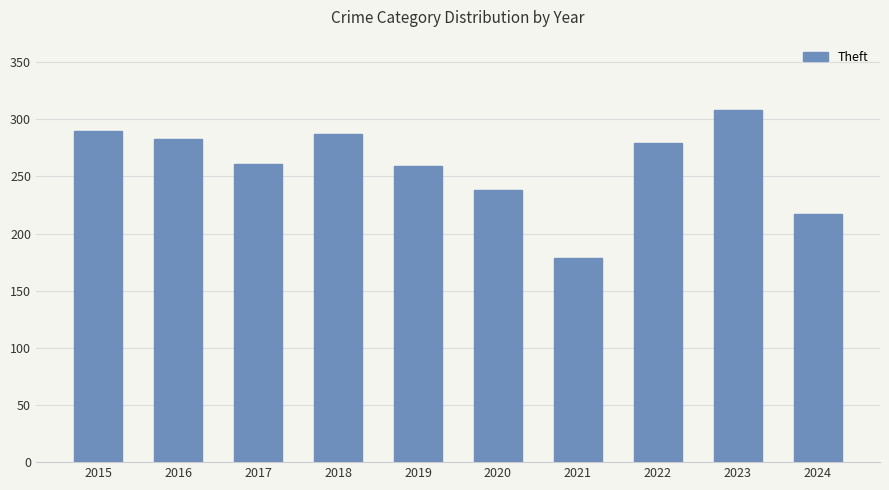

What is the change in value from 2015 to 2023?

+18